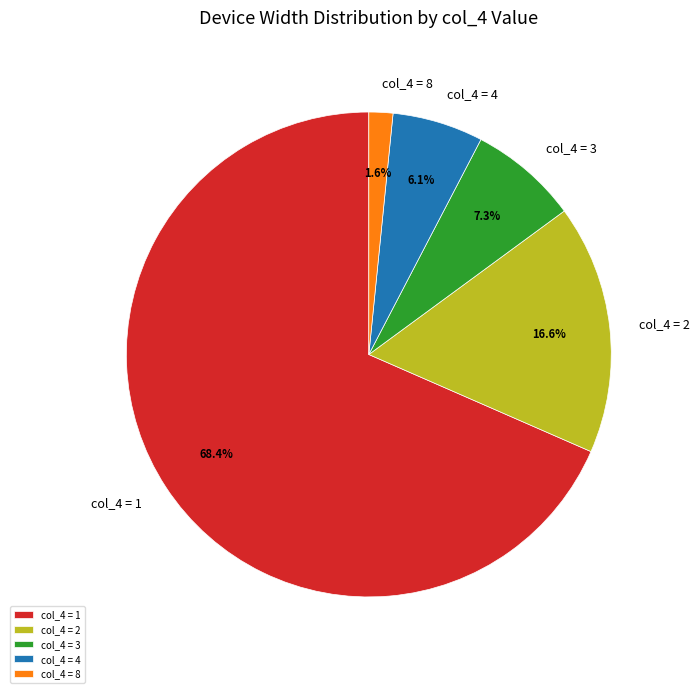

Is there any slice that represents more than half of the pie?

Yes